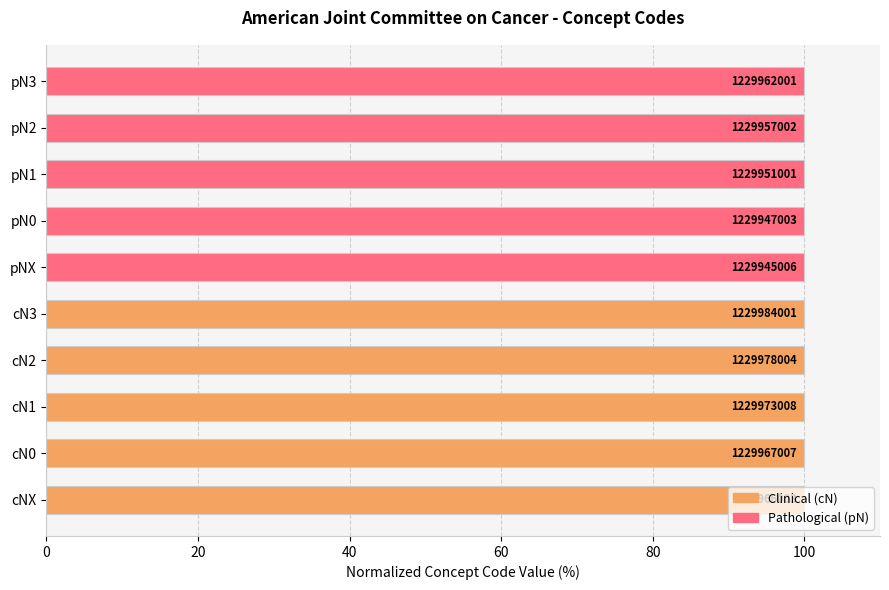

Where is the data nearest to the value 99?

pNX